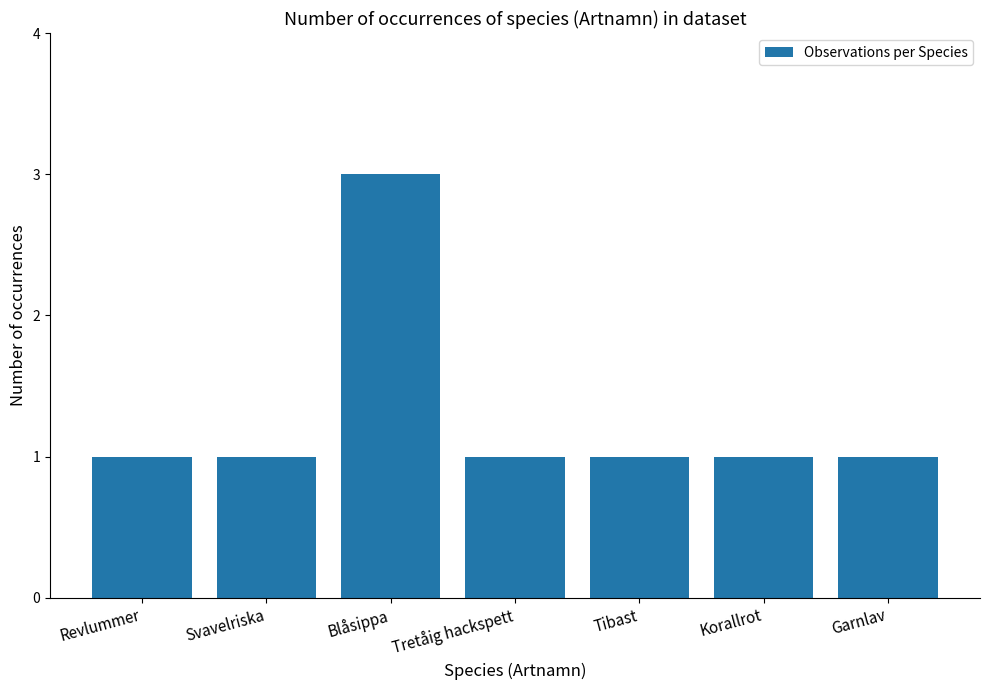

What is the sum of the values at Garnlav and Svavelriska?

2